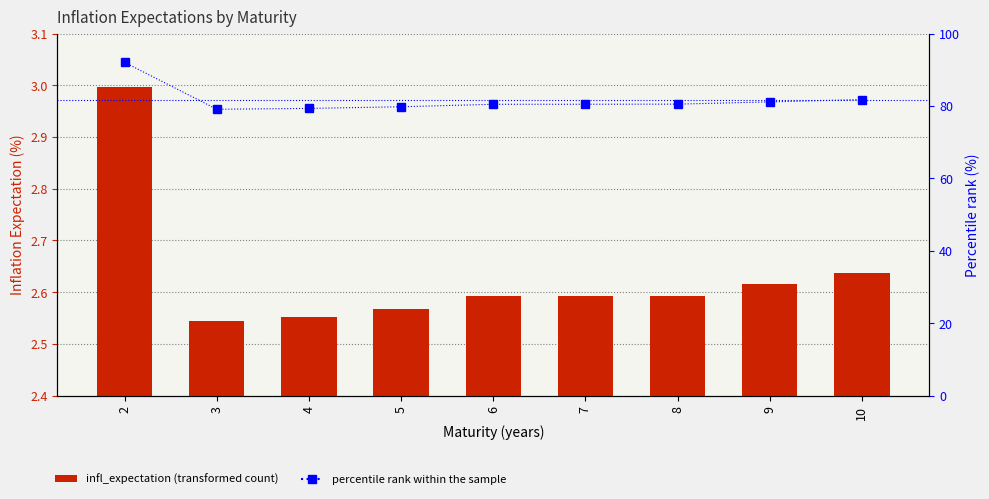

What is the difference between the infl_expectation values at 2 and 7?

0.4